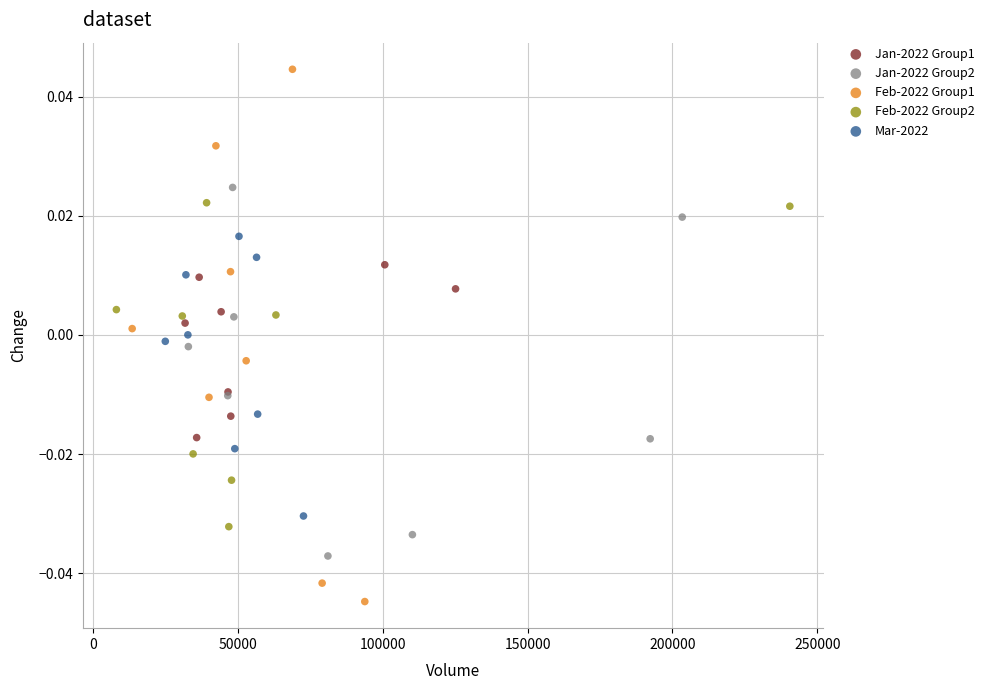

What are all the series names shown in the legend?

Jan-2022 Group1, Jan-2022 Group2, Feb-2022 Group1, Feb-2022 Group2, Mar-2022